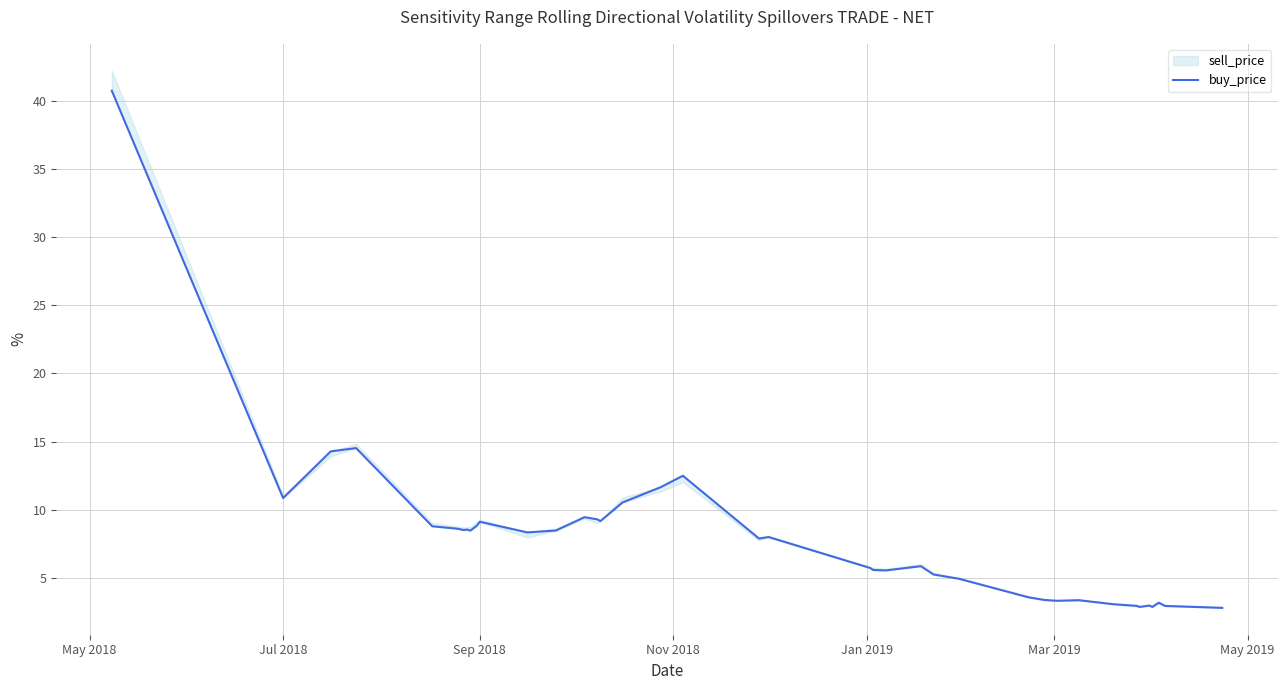

How many lines are shown in the chart?

1